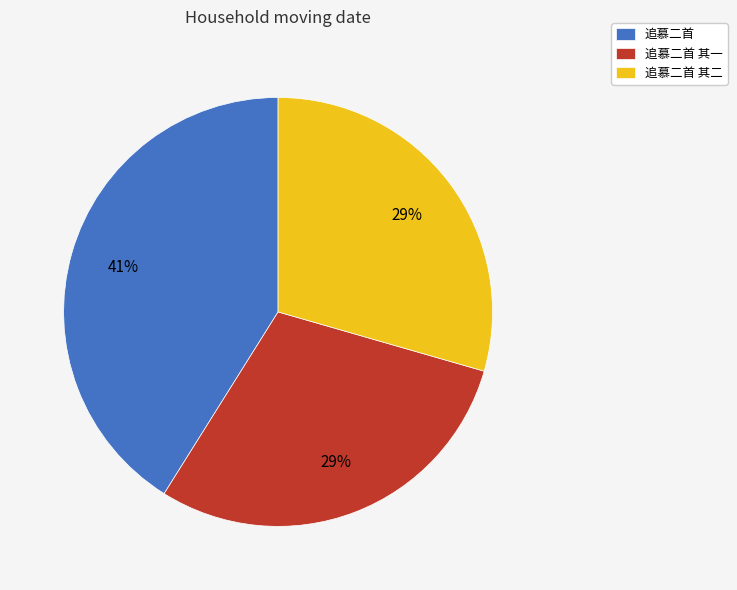

True or false: 追慕二首 accounts for 41% of the total.

True